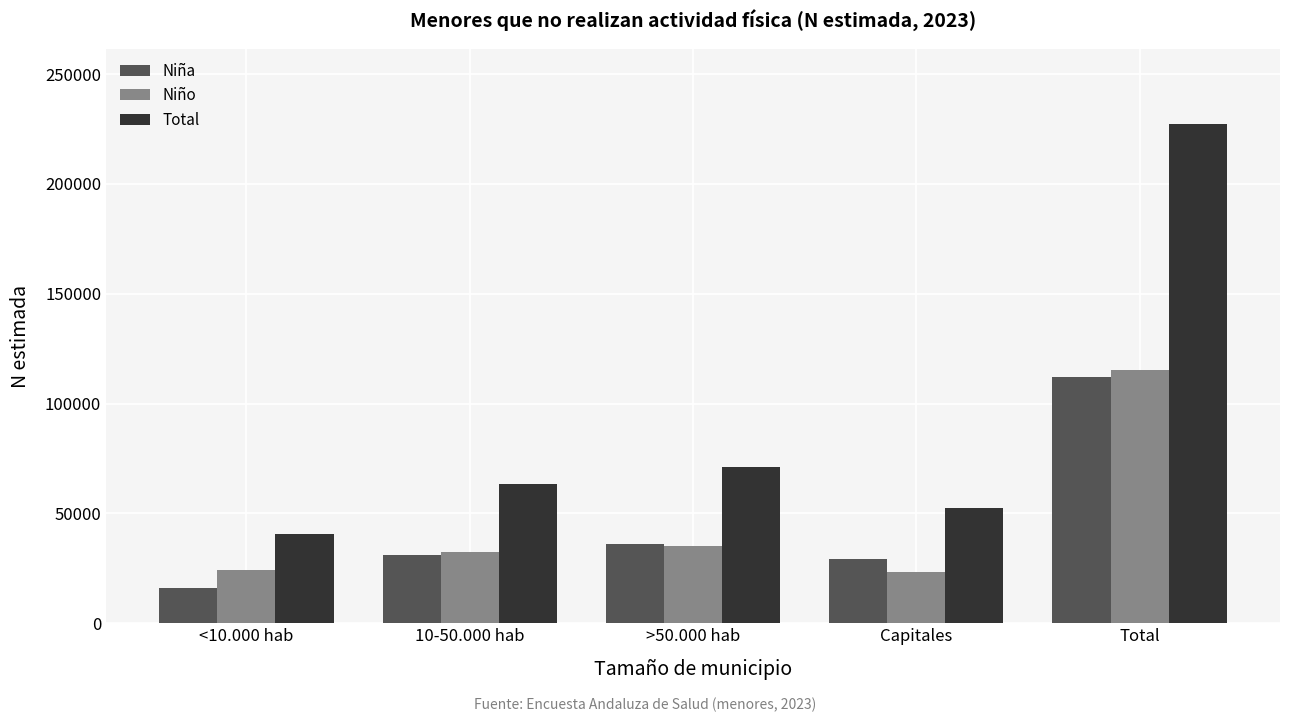

The value of Niño at 10-50.000 hab is 51971. True or false?

False